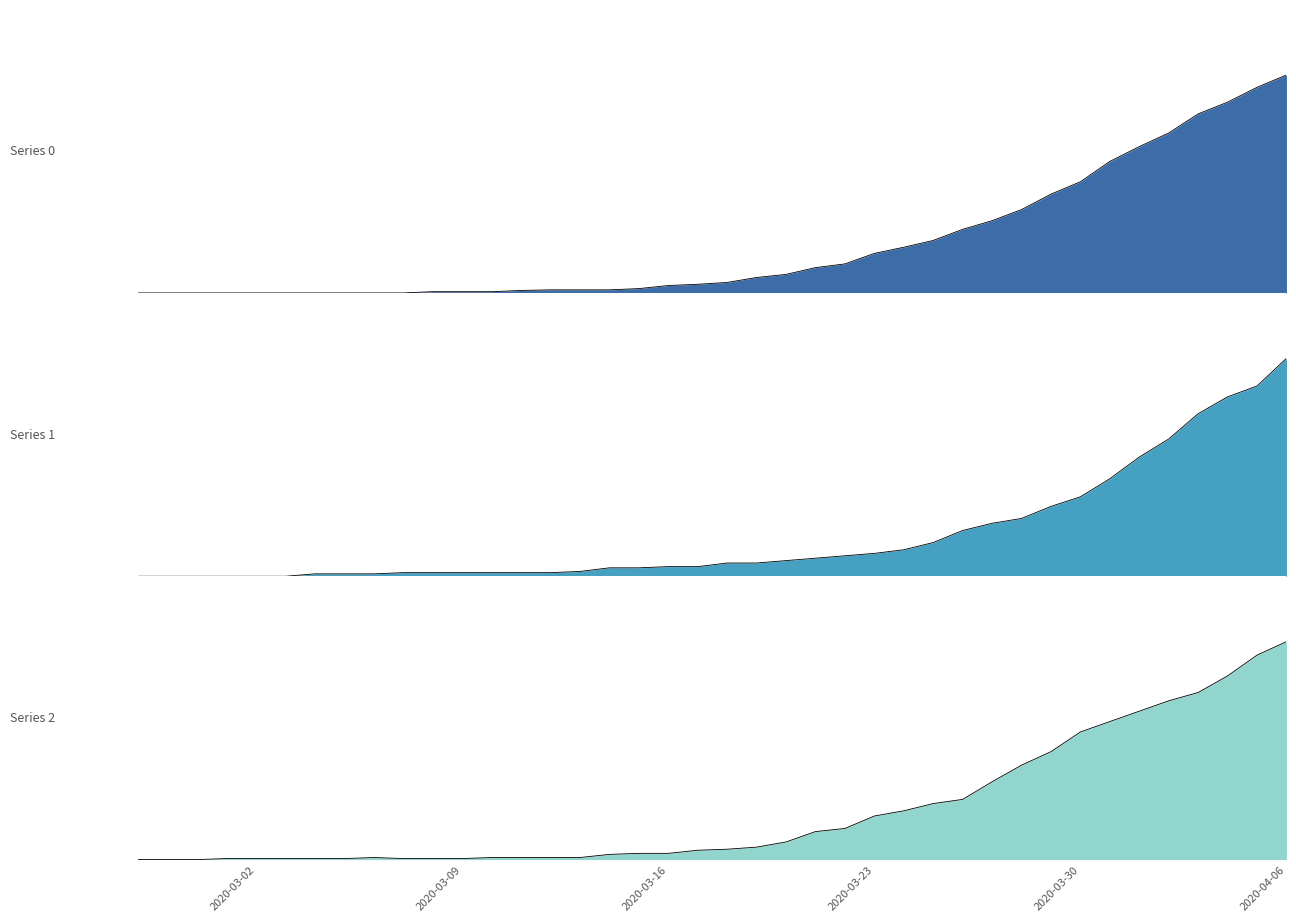

List the series in order of their peak value, highest first.

0, 1, 2